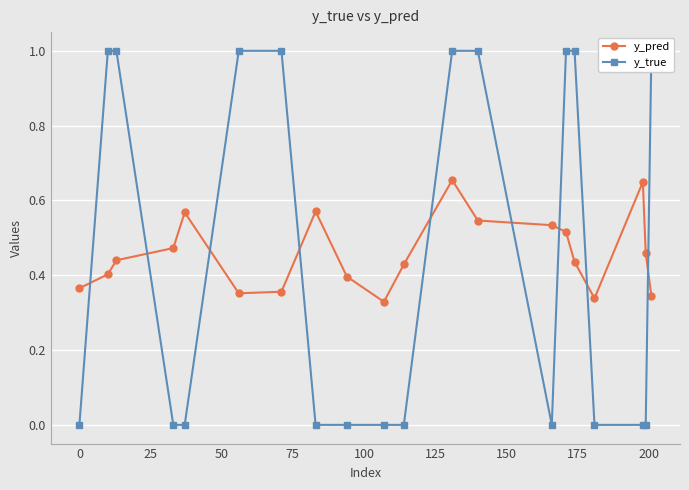

True or false: y_true has more than 0 interior local peaks.

False